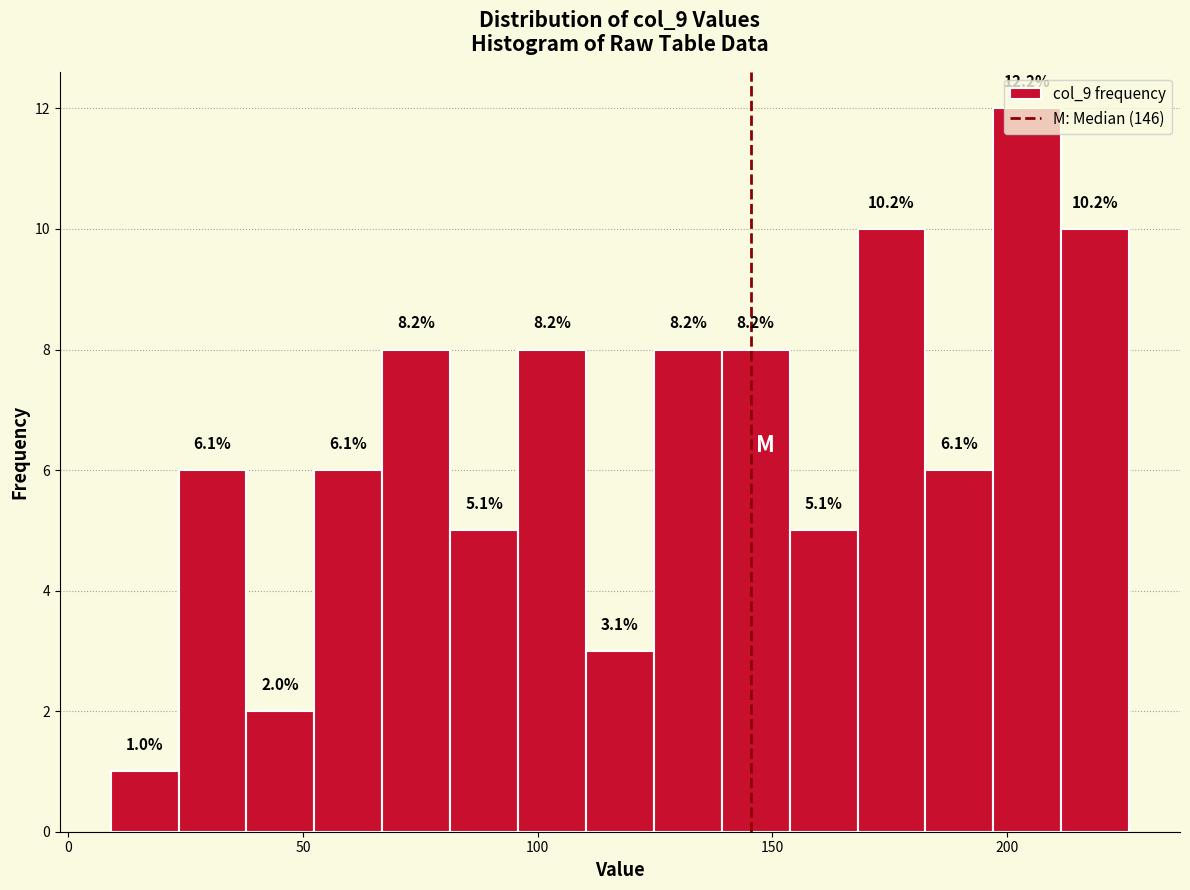

Read against the x-axis, roughly where is the centre of the tallest bar?

205